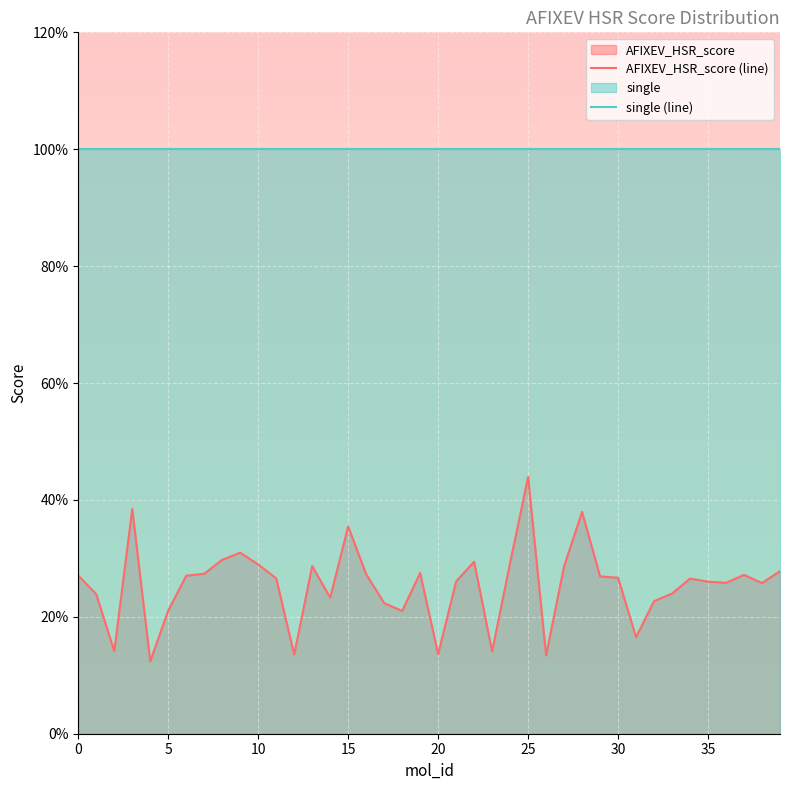

True or false: the data has more than 0 interior local peaks.

True